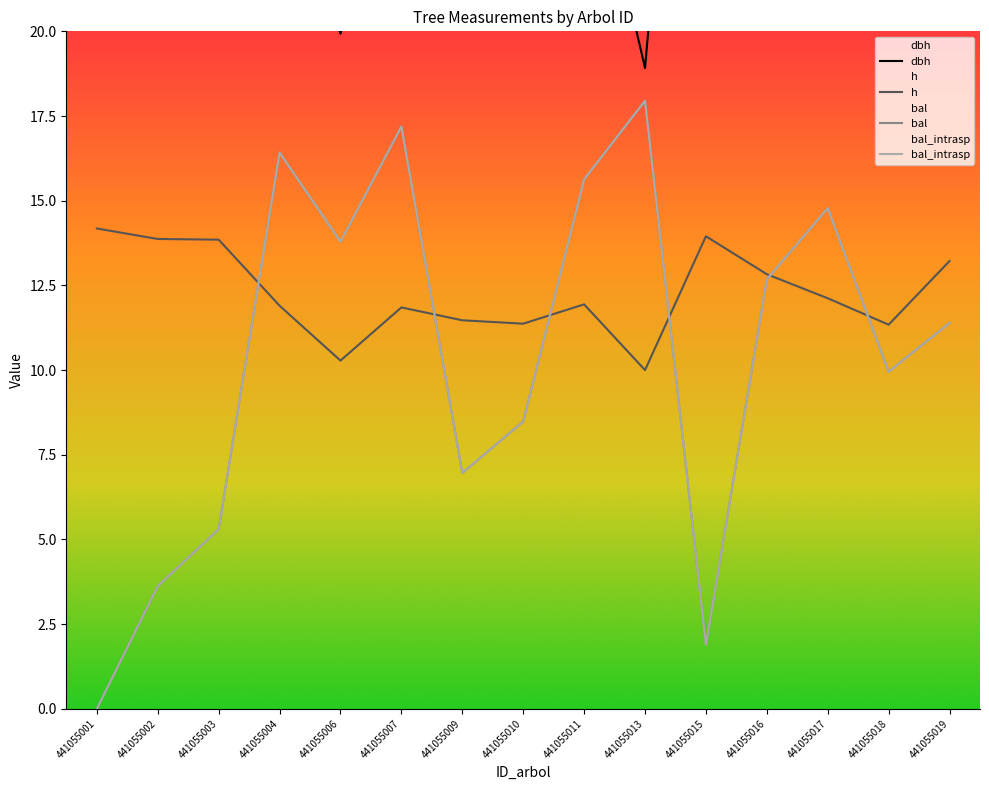

What is the average value of the bal series?

10.4